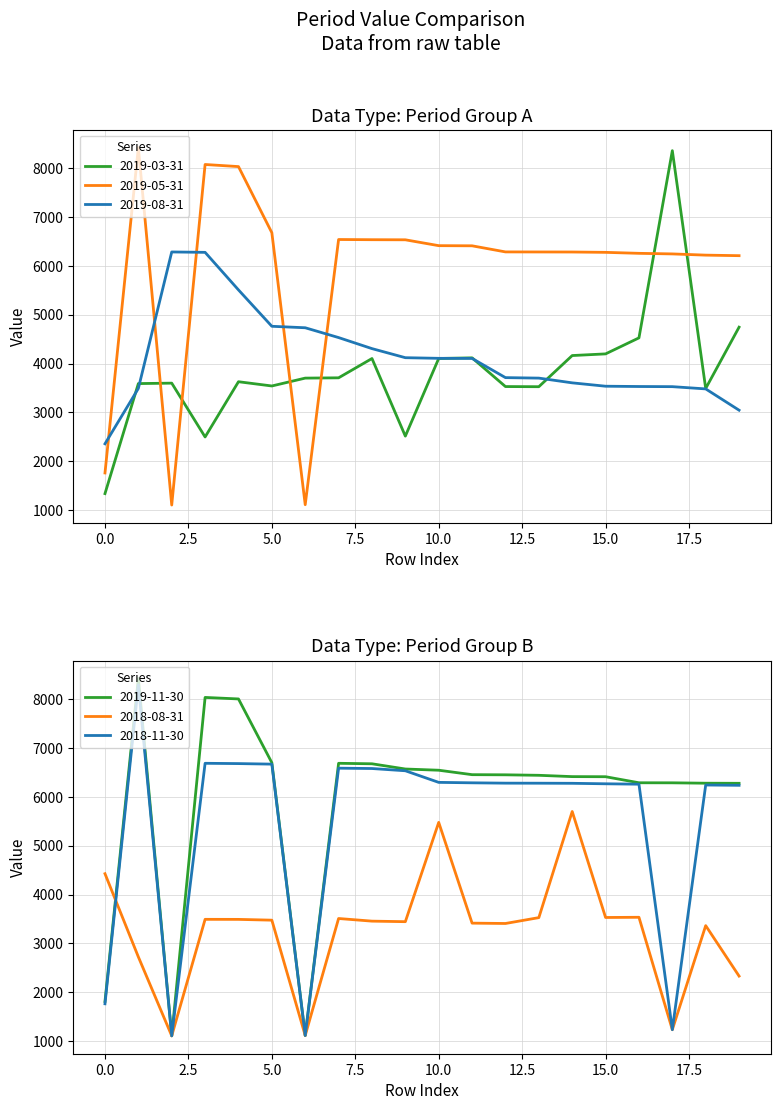

Where is 2018-08-31 nearest to the value 3402?

12